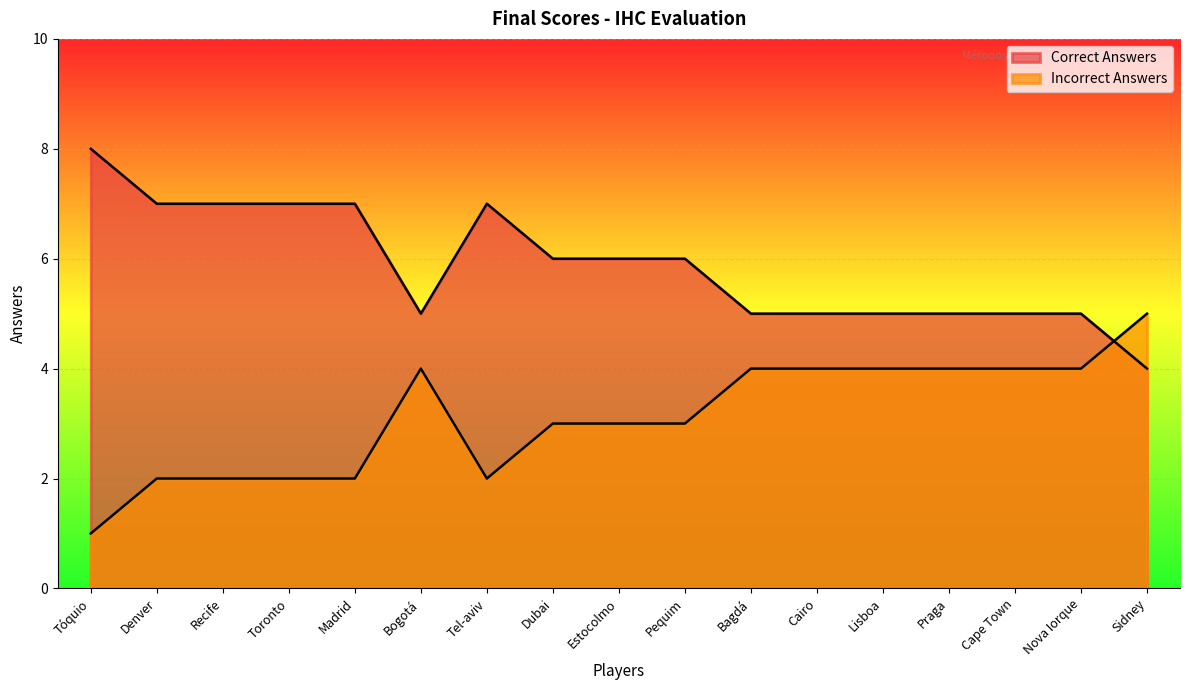

The Correct Answers series shows 7 at Recife. True or false?

True